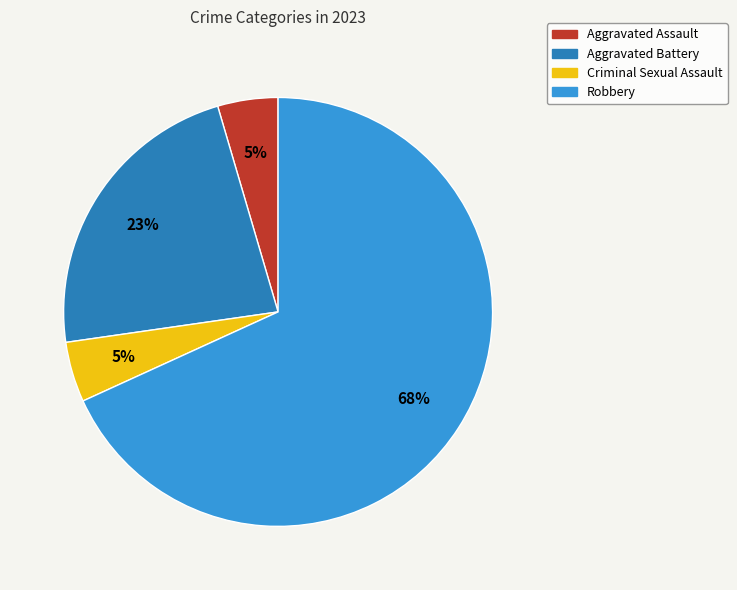

Which has a higher value, Aggravated Battery or Aggravated Assault?

Aggravated Battery